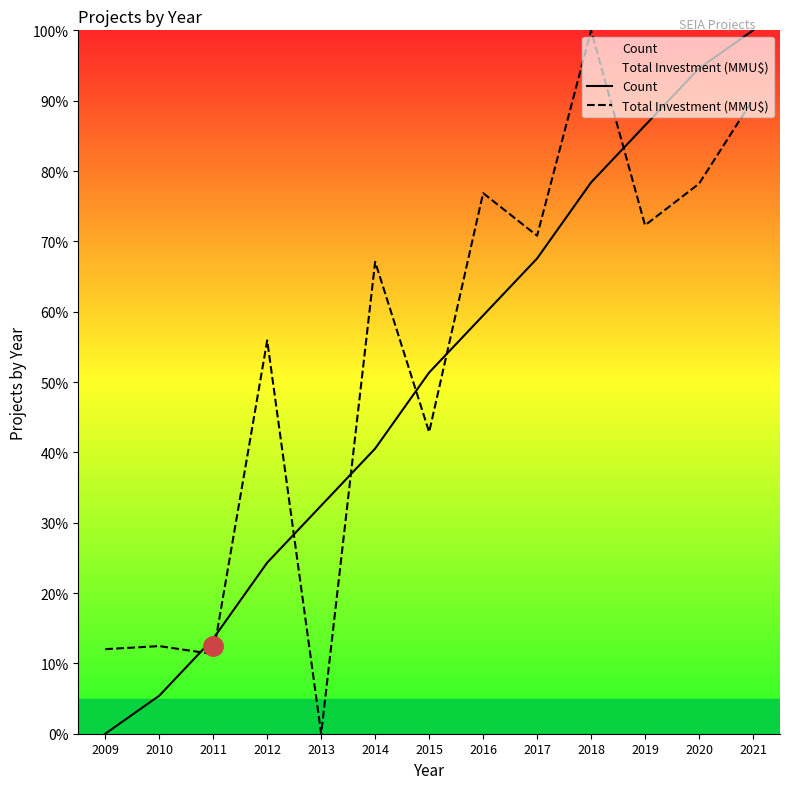

List the series in order of their overall mean, lowest first.

Count, Total Investment (MMU$)